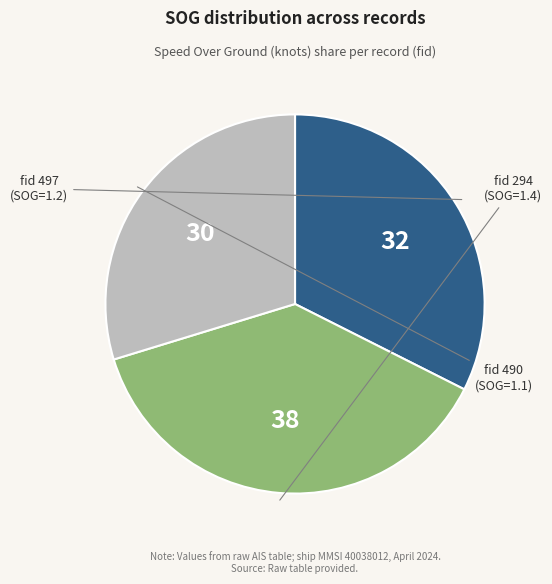

Does any single category account for the majority?

No